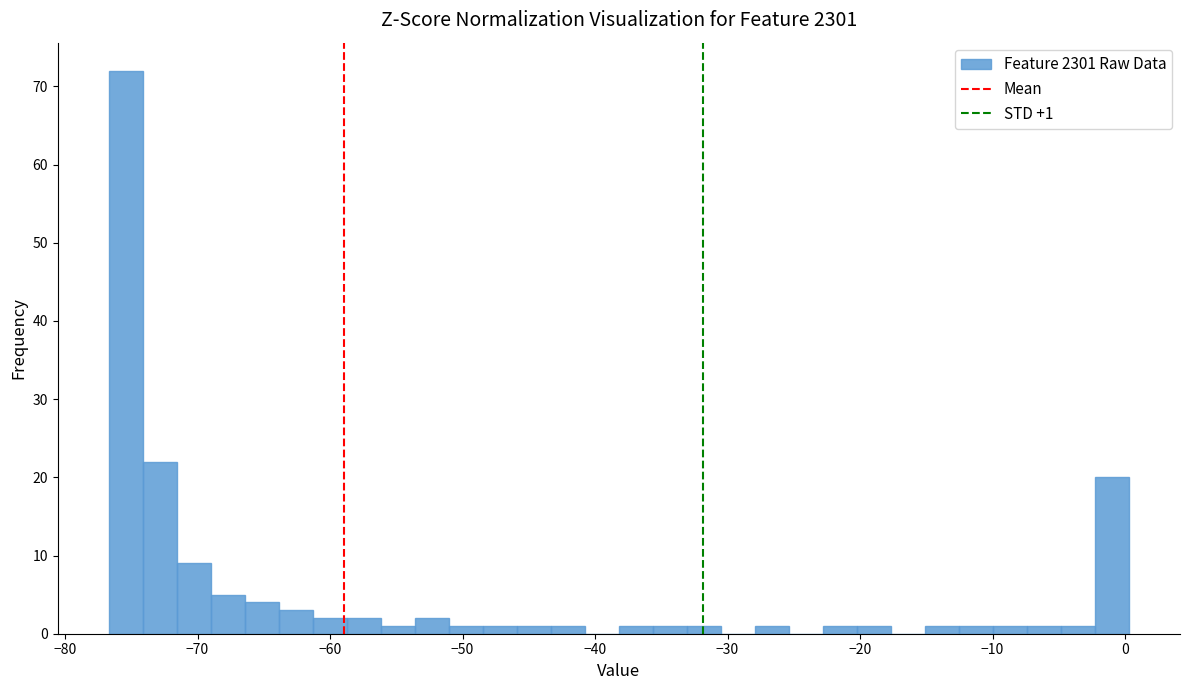

Read against the x-axis, roughly where is the centre of the tallest bar?

-75